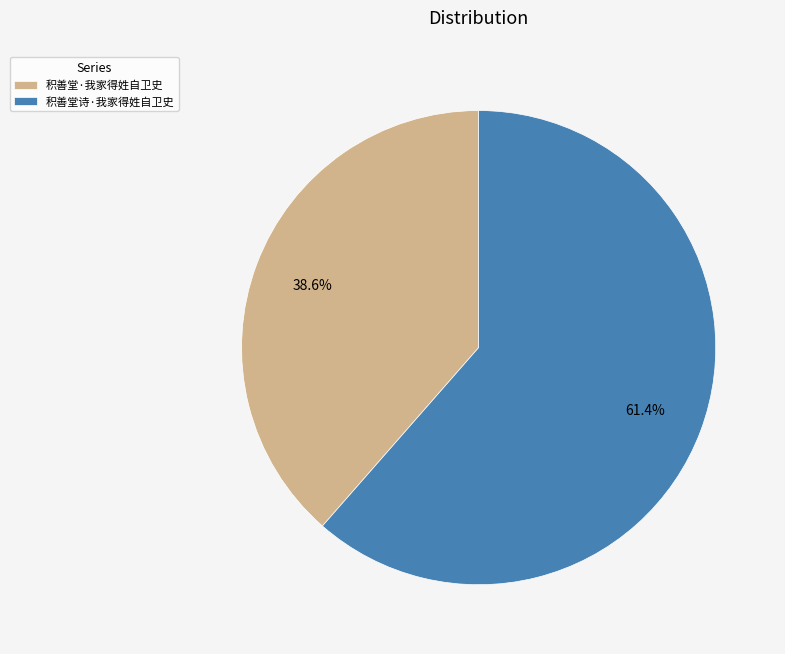

How much of the chart is everything except 积善堂诗·我家得姓自卫史?

38.6%